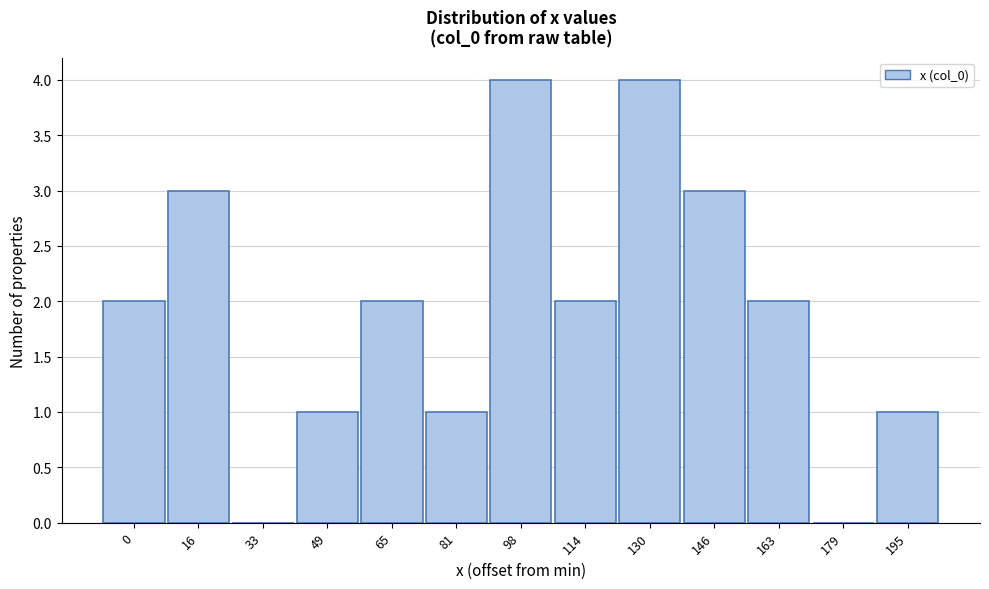

Reading left to right, extract all data points from this chart.

0=2	16=3	33=0	49=1	65=2	81=1	98=4	114=2	130=4	146=3	163=2	179=0	195=1